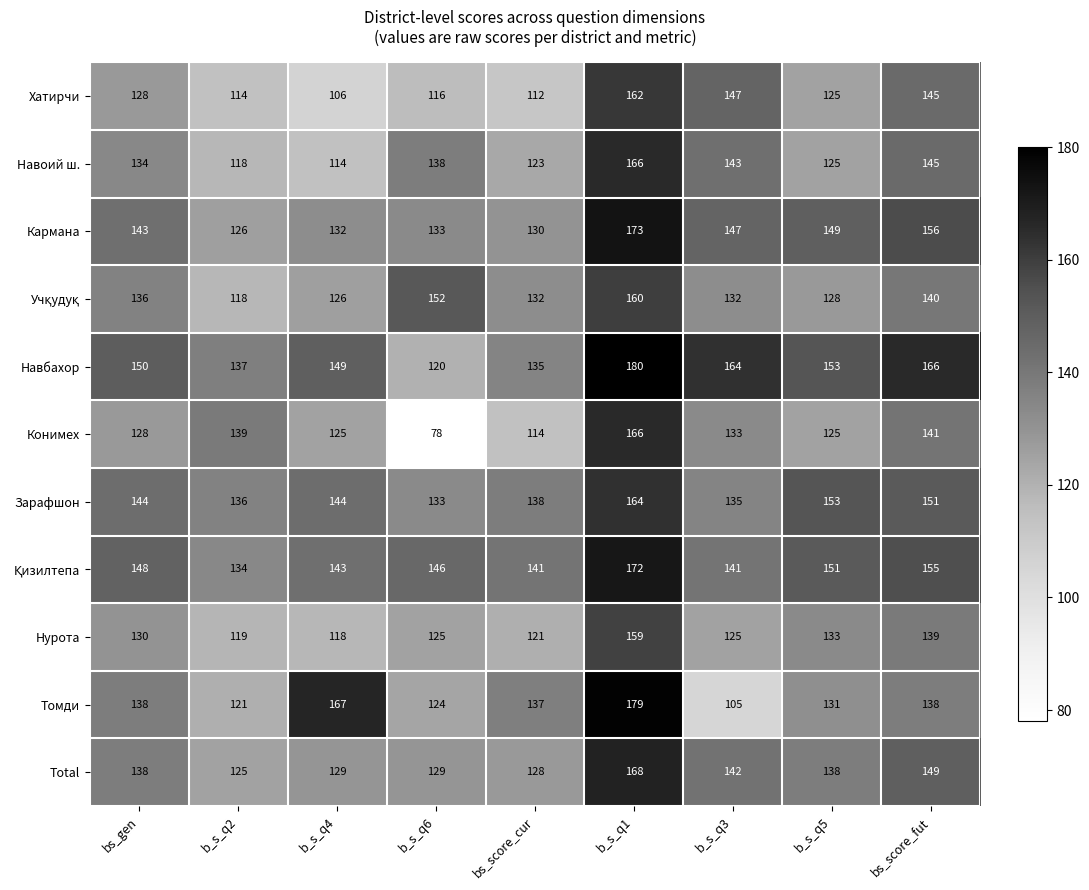

What is the sum of the Нурота values at b_s_q4 and b_s_q2?

237